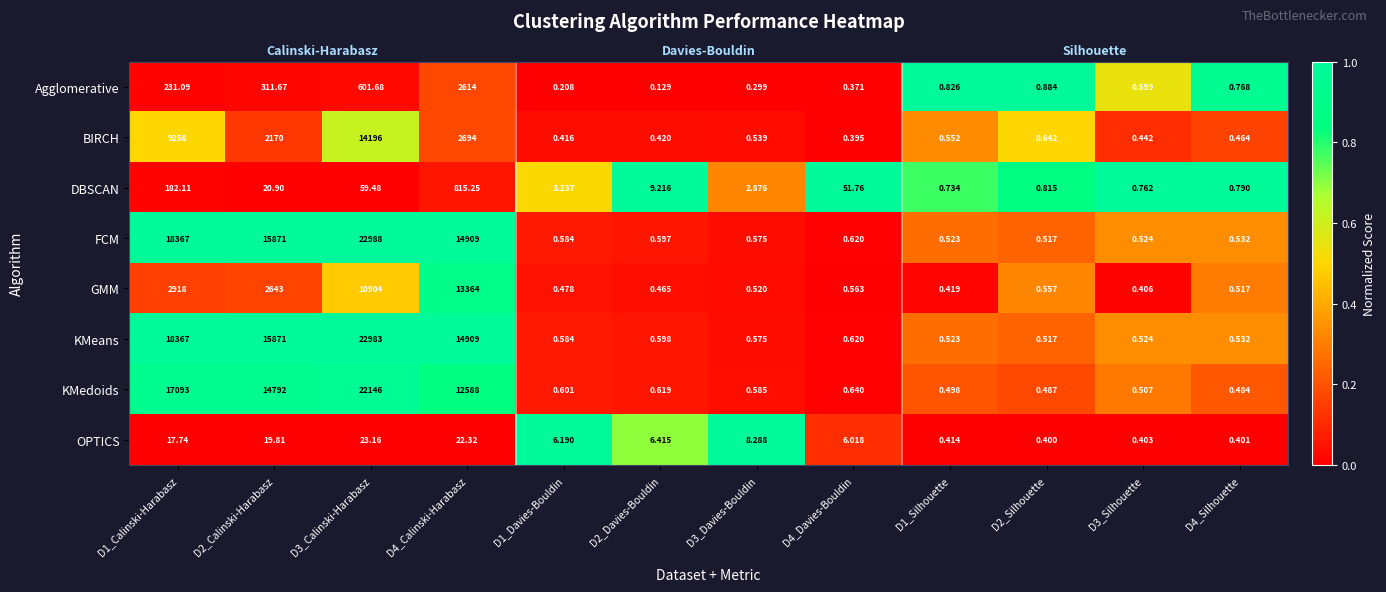

List the labels in order of FCM value, largest first.

D2_Calinski-Harabasz, D3_Calinski-Harabasz, D4_Calinski-Harabasz, D1_Calinski-Harabasz, D4_Silhouette, D3_Silhouette, D1_Silhouette, D2_Silhouette, D1_Davies-Bouldin, D2_Davies-Bouldin, D3_Davies-Bouldin, D4_Davies-Bouldin